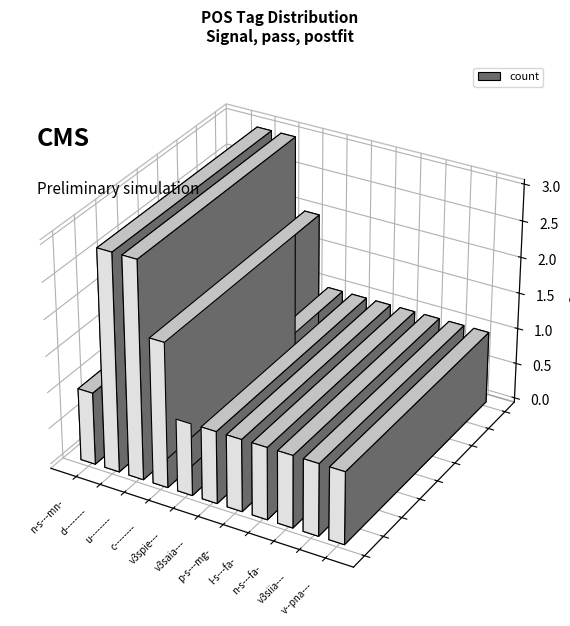

Is it true that the value at u-------- is 2?

False